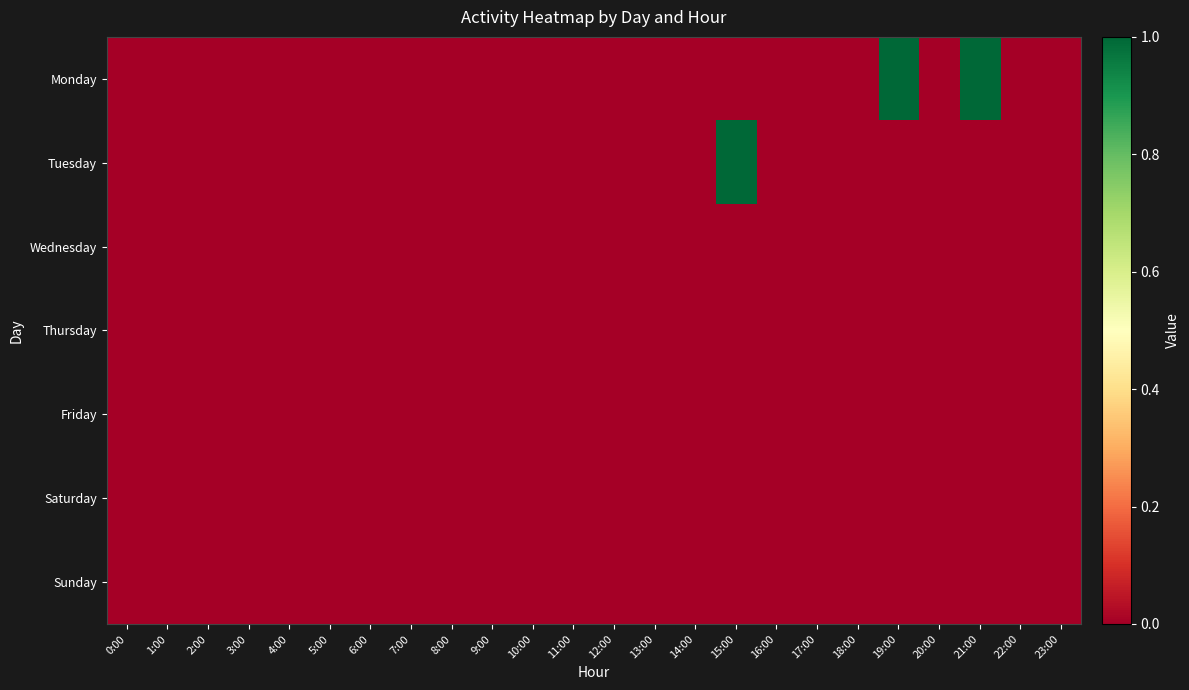

At which category is the sum across all series the highest?

15:00